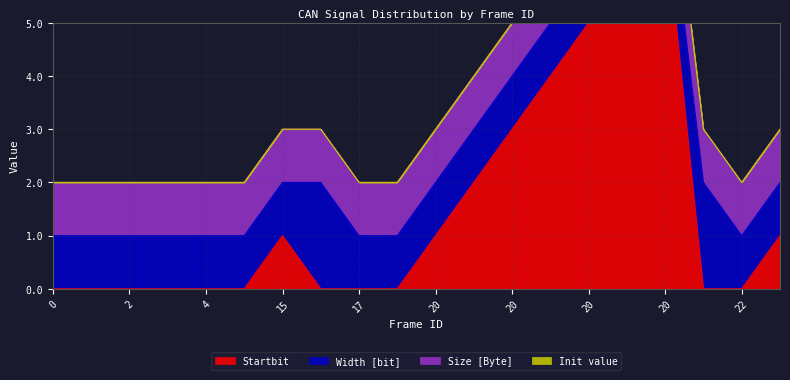

What are all the series names shown in the legend?

Startbit, Width [bit], Size [Byte], Init value